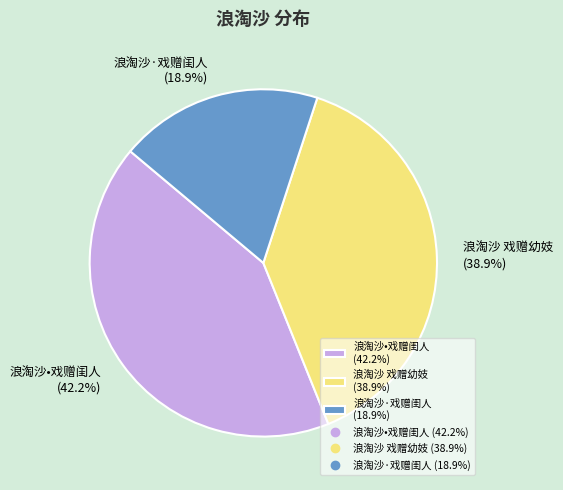

Is the sum of 浪淘沙•戏赠闺人 and 浪淘沙·戏赠闺人 greater than half?

Yes